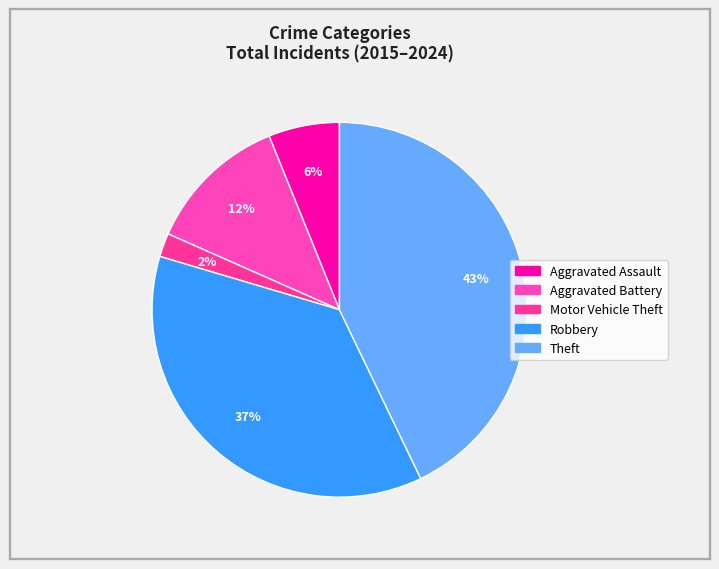

To the nearest percent, what is the difference between the largest and smallest slice percentages?

41%